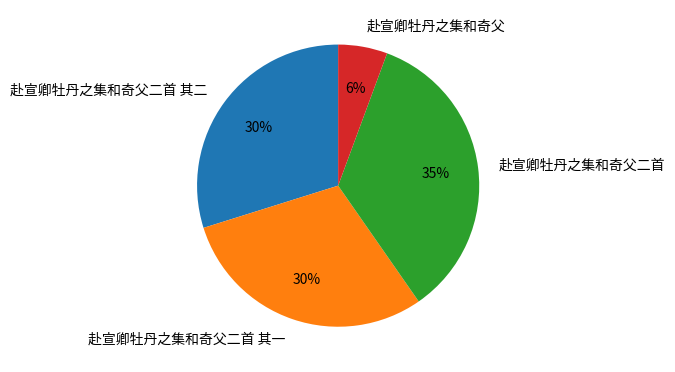

Which has a higher value, 赴宣卿牡丹之集和奇父二首 or 赴宣卿牡丹之集和奇父?

赴宣卿牡丹之集和奇父二首